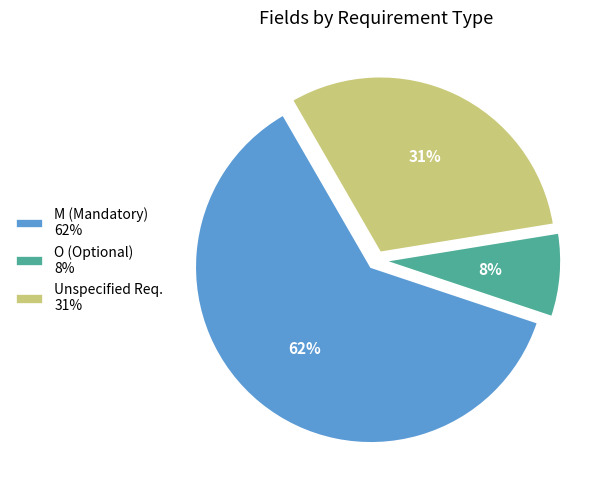

Does any single category account for the majority?

Yes